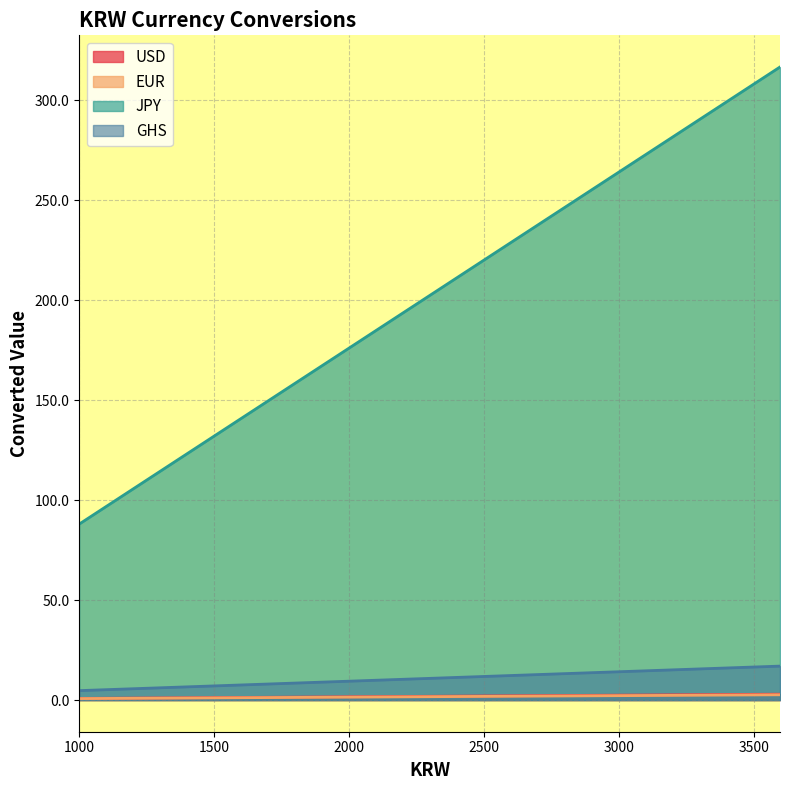

What is the difference between the maximum and minimum values in the EUR series?

1.9